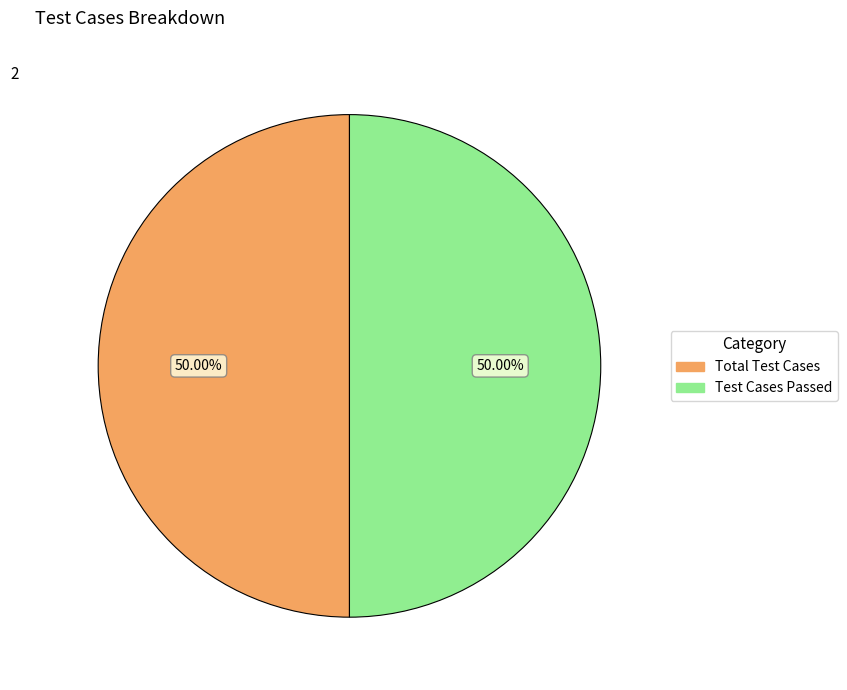

Count the number of slices in the pie.

2